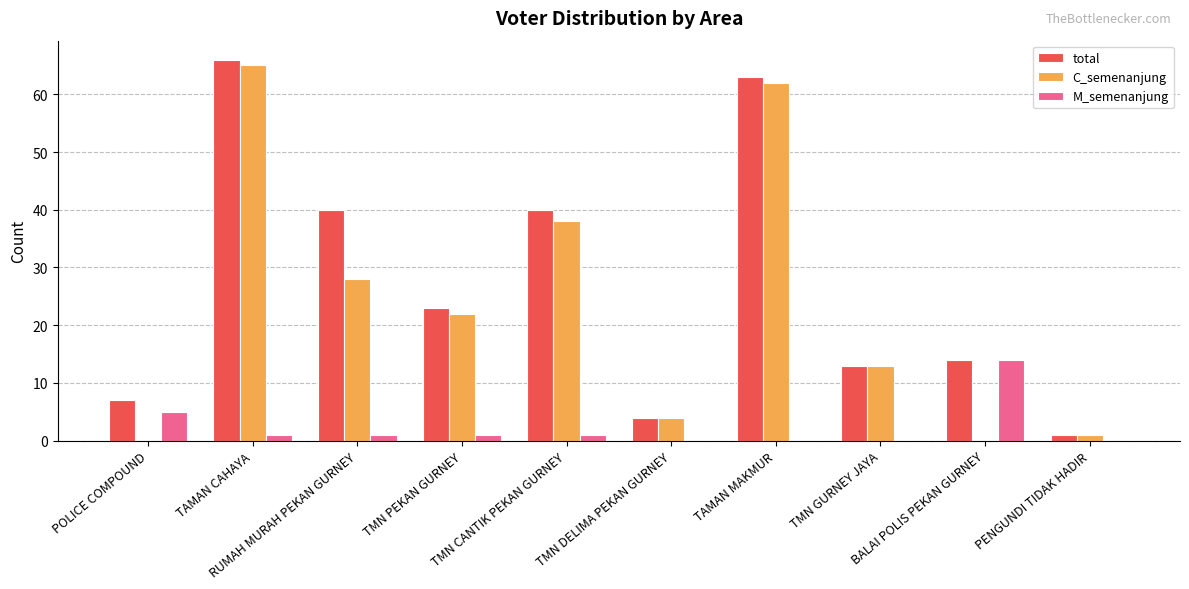

What is the difference between the M_semenanjung values at BALAI POLIS PEKAN GURNEY and TMN CANTIK PEKAN GURNEY?

13